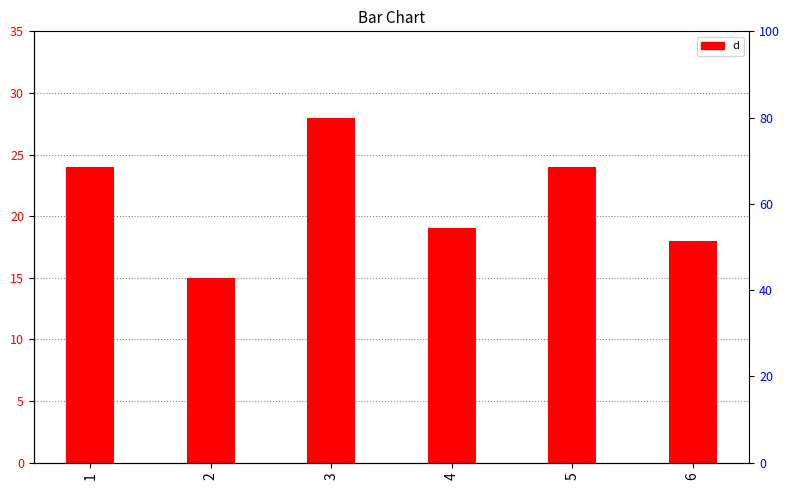

What is the change in value from 1 to 6?

-6